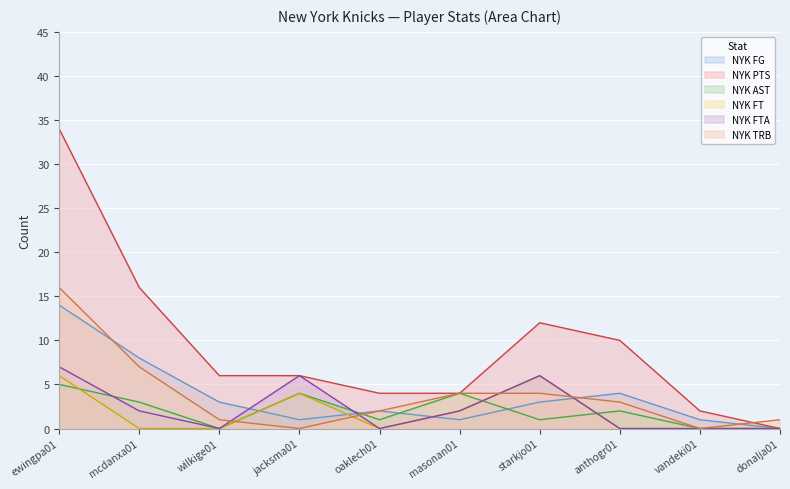

How many lines are shown in the chart?

6